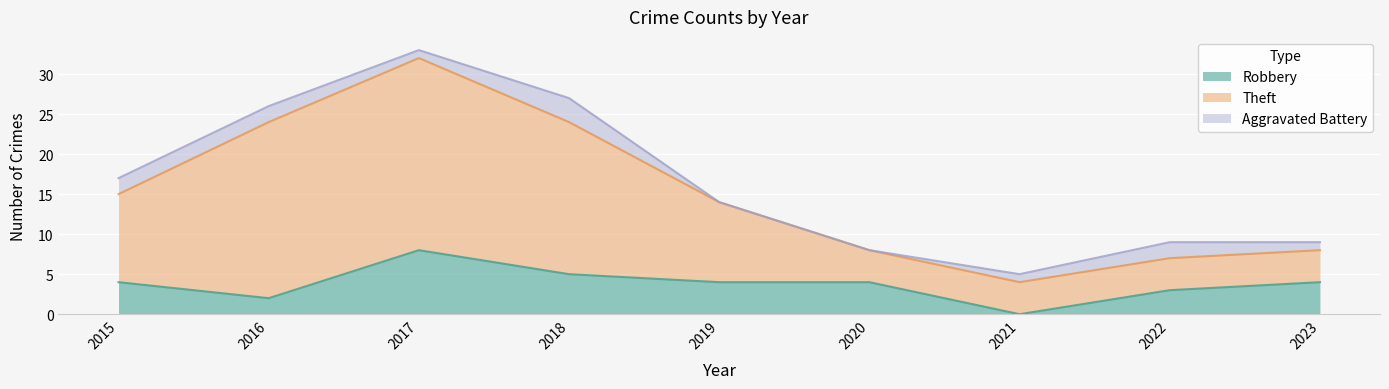

At which category does Robbery reach its first local valley?

2016